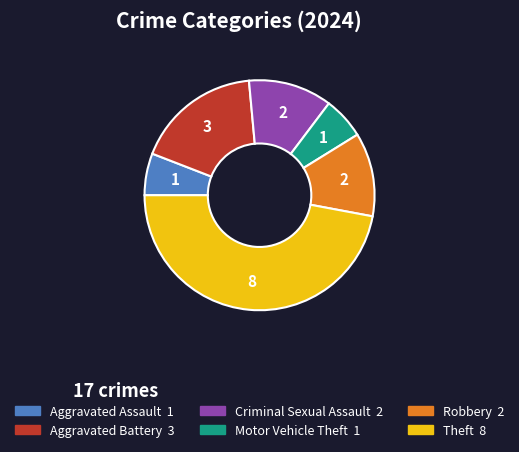

Combined, do Theft and Aggravated Battery account for over 50%?

Yes